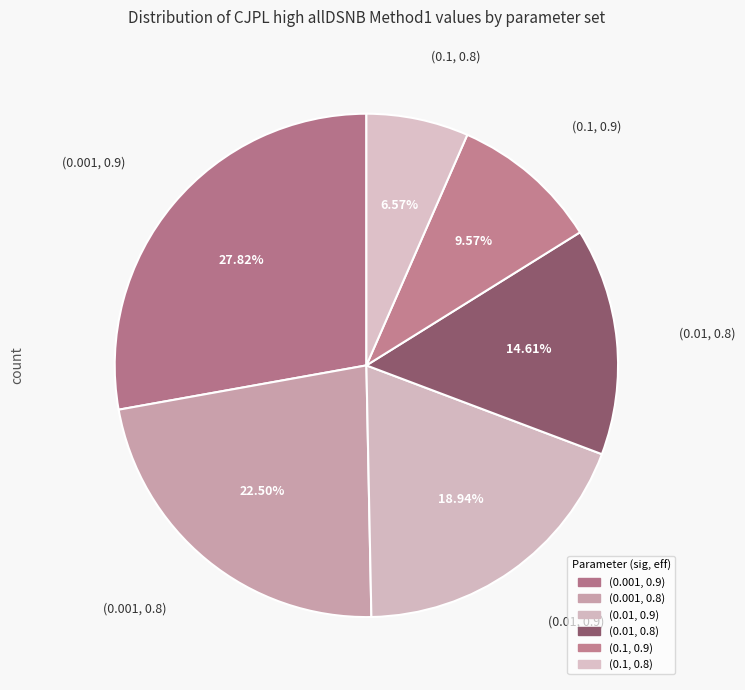

Which category has the smallest portion of the pie?

(0.1, 0.8)